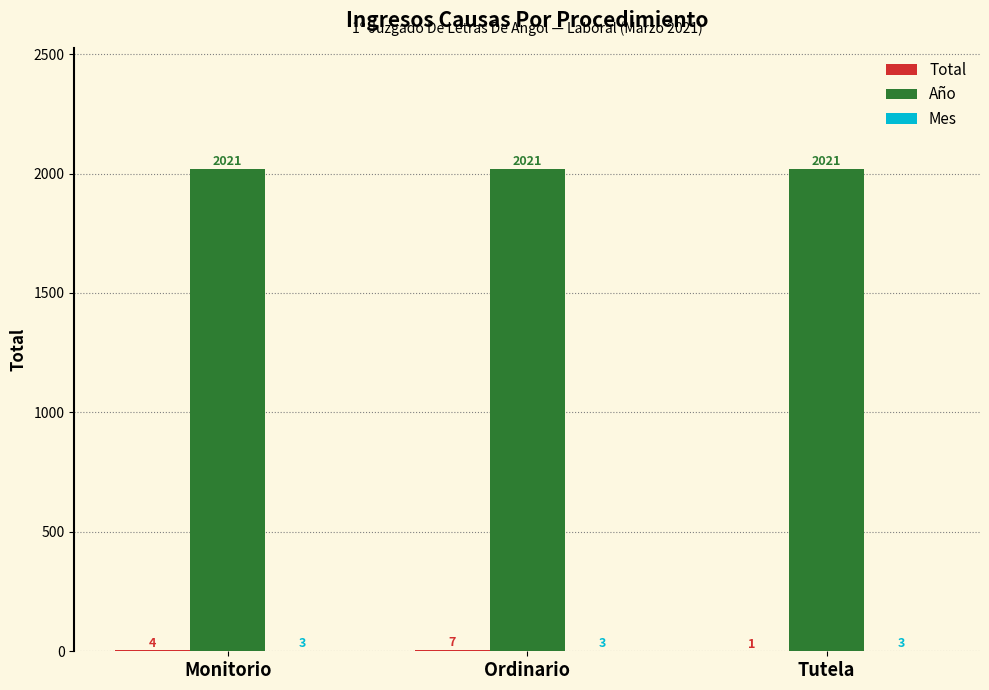

True or false: Año has a value of 2021 at Tutela.

True